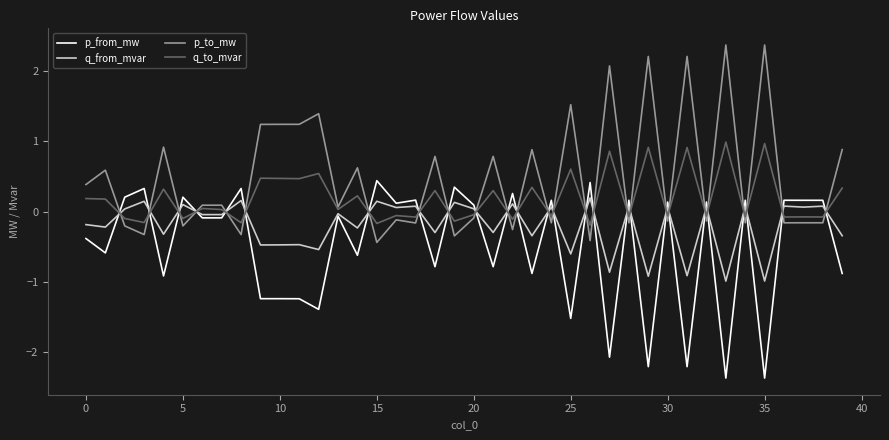

What is the difference between the maximum and minimum values in the p_from_mw series?

2.8